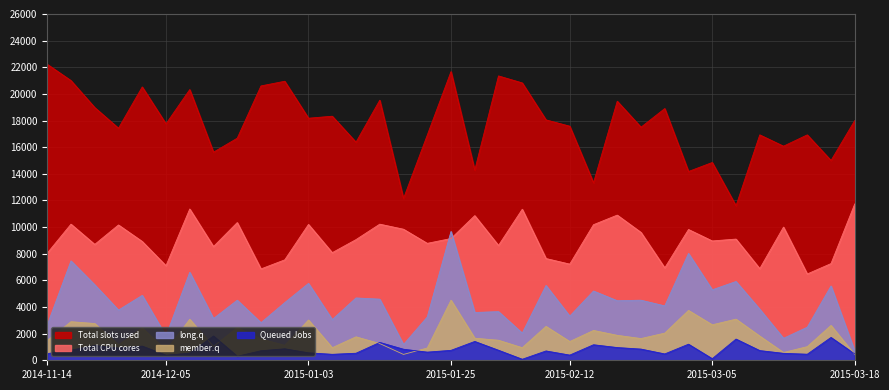

What is the maximum value shown in the chart?

22225.0